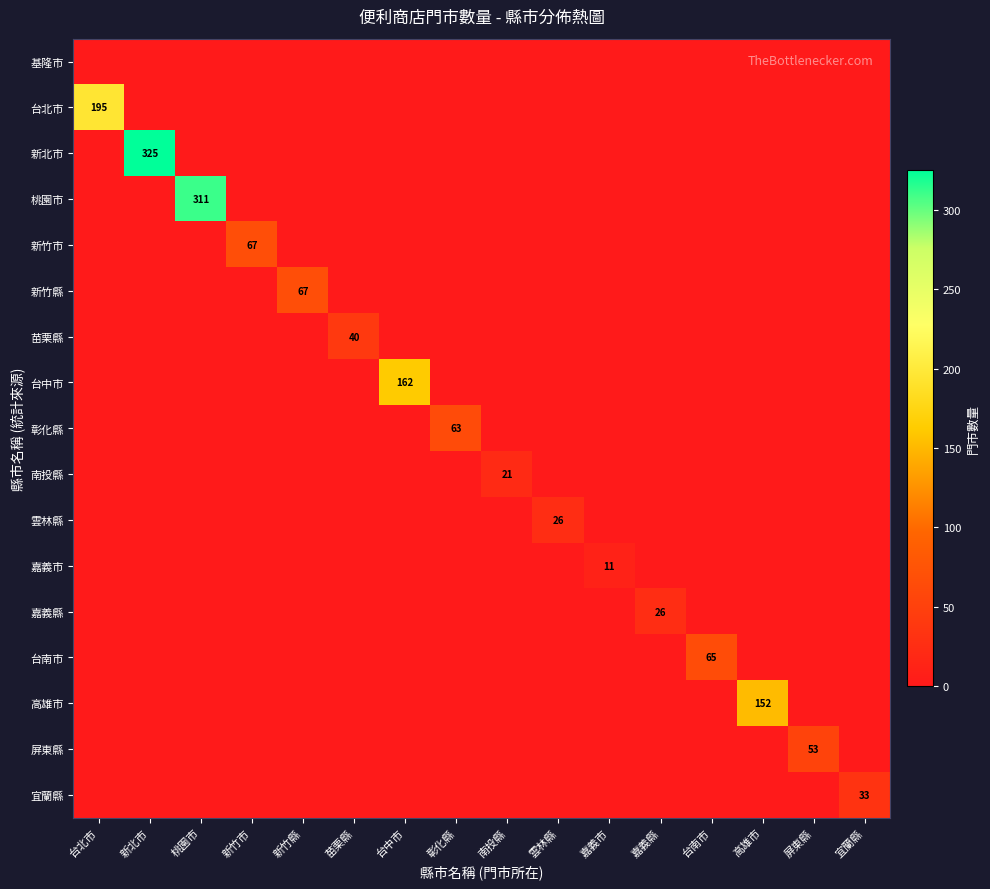

Between 台南市 and 屏東縣, which is larger?

台南市